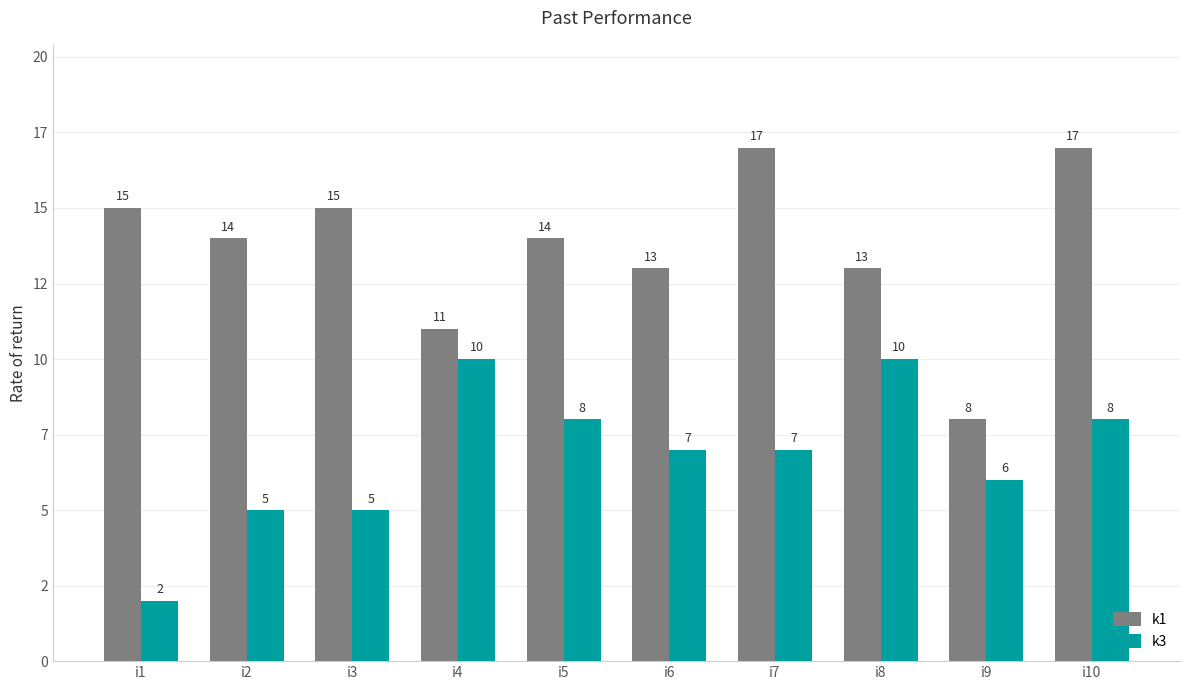

What is the value of the k1 bar at the 7th from the left?

17